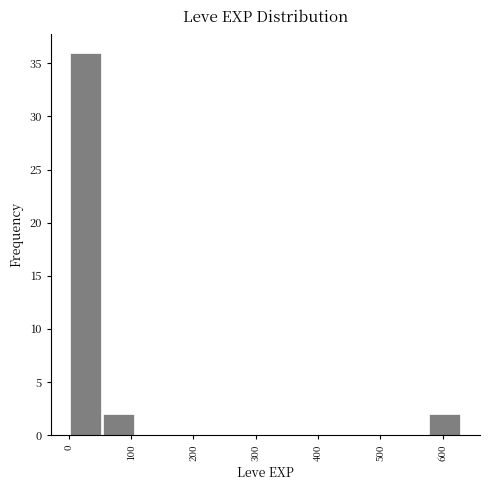

Over which range of the x-axis is the bar tallest?

0 to 50